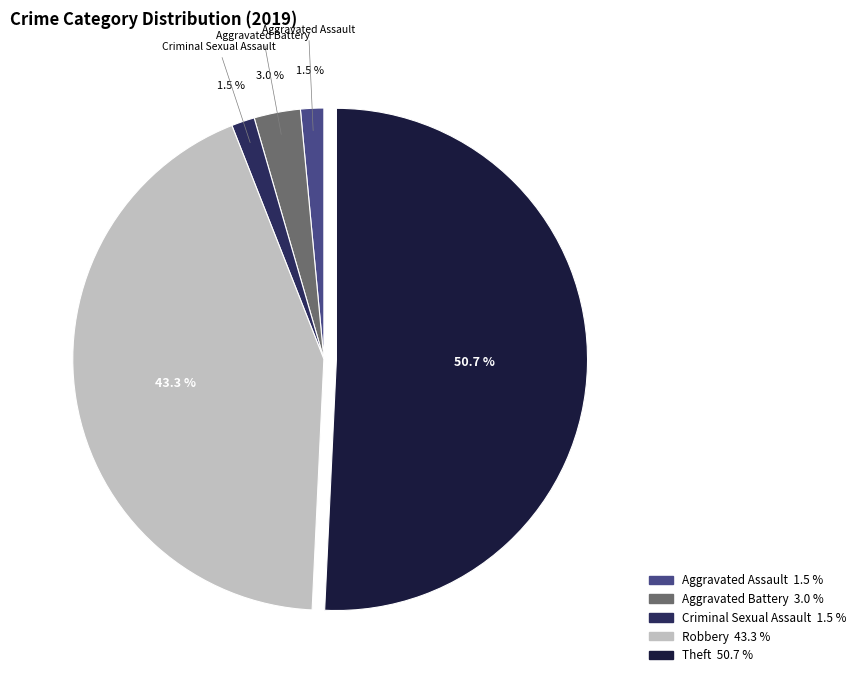

Does any single category account for the majority?

Yes